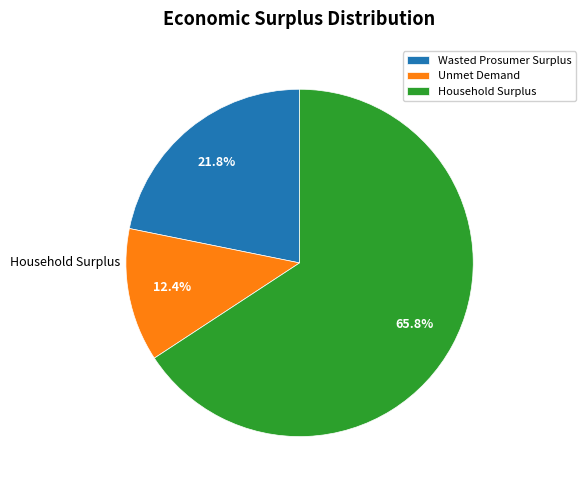

Which slice is the smallest?

Unmet Demand